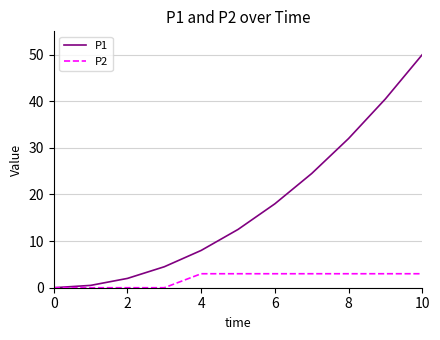

Which series has the widest spread of values?

P1